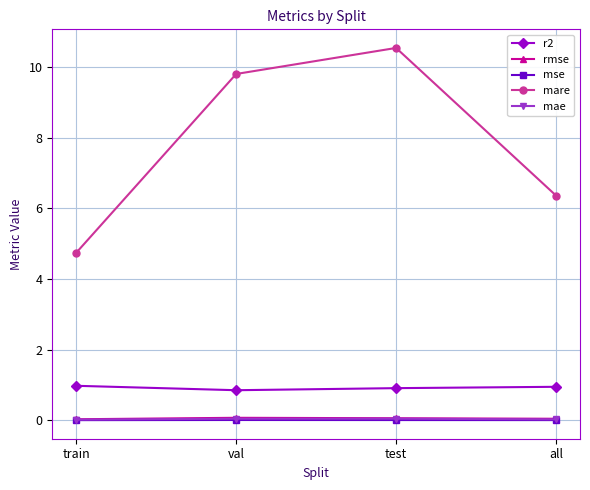

At which label does mare reach its peak?

test